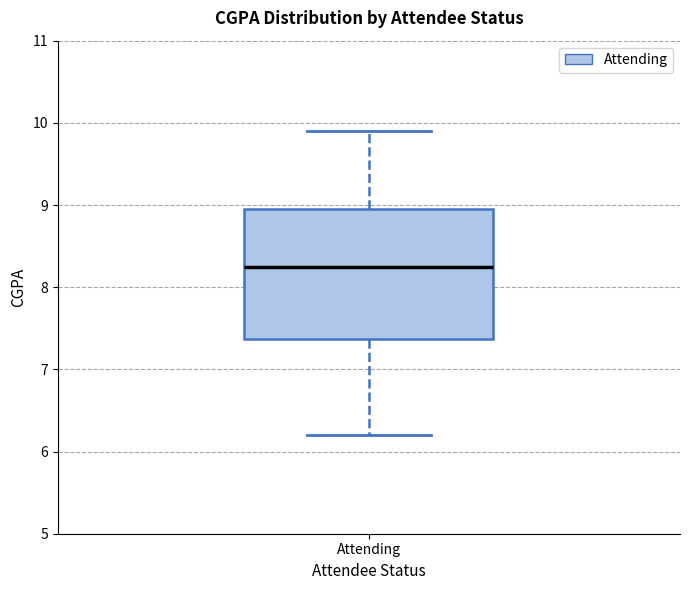

Where does the lower whisker of the box for Attending end on the y-axis? The values are not printed on the chart, so give them approximately, as read against the axis.

6.2